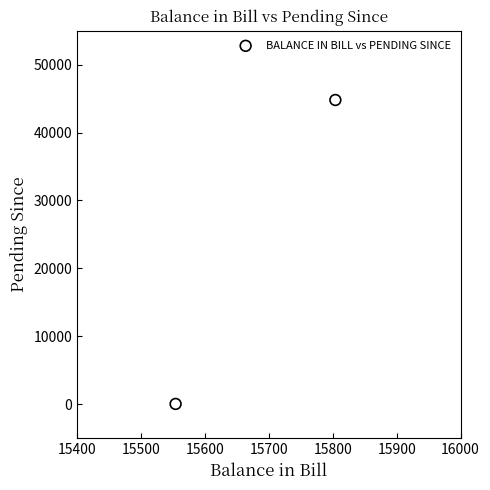

What is the average Y value?

22416